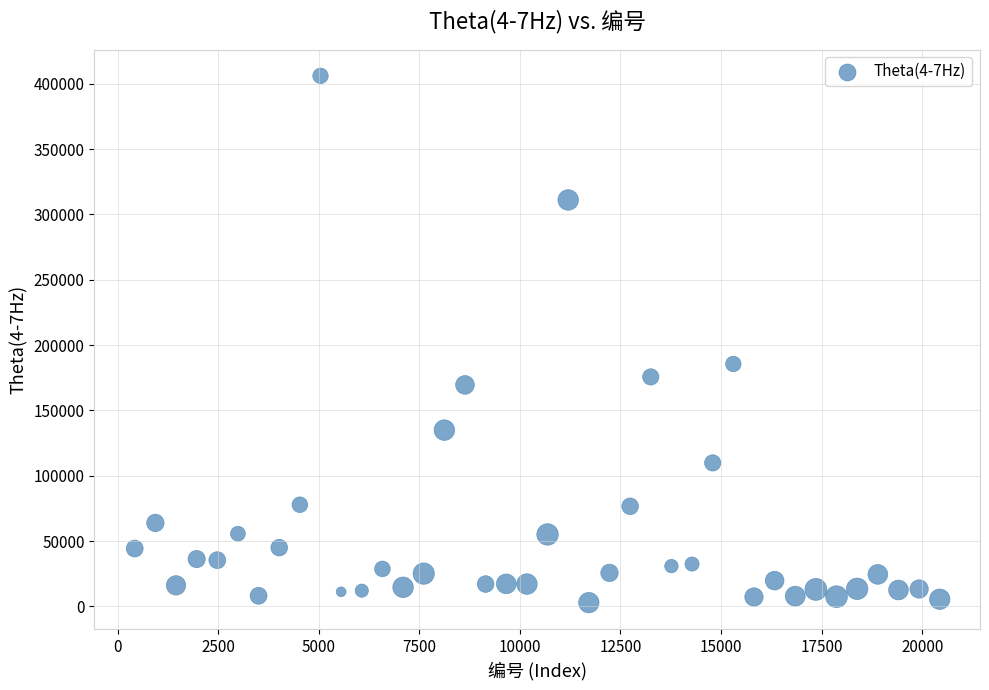

What is the range of X values (max minus min)?

20007